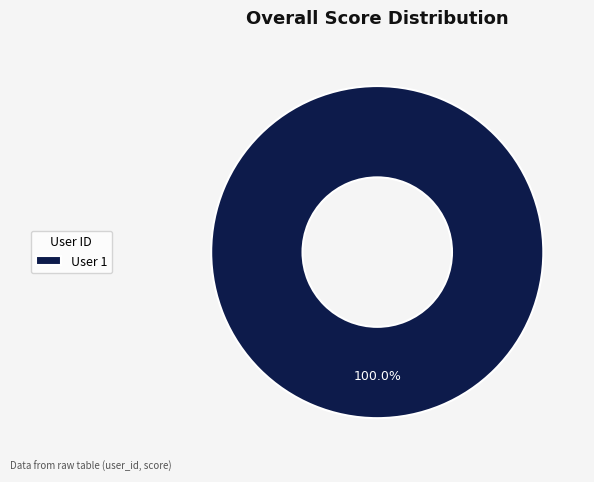

Rank the categories by value from highest to lowest.

User 1